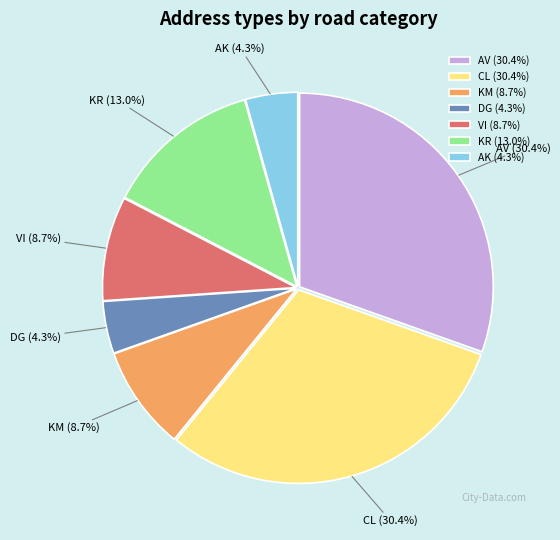

Is there a majority slice in this chart?

No